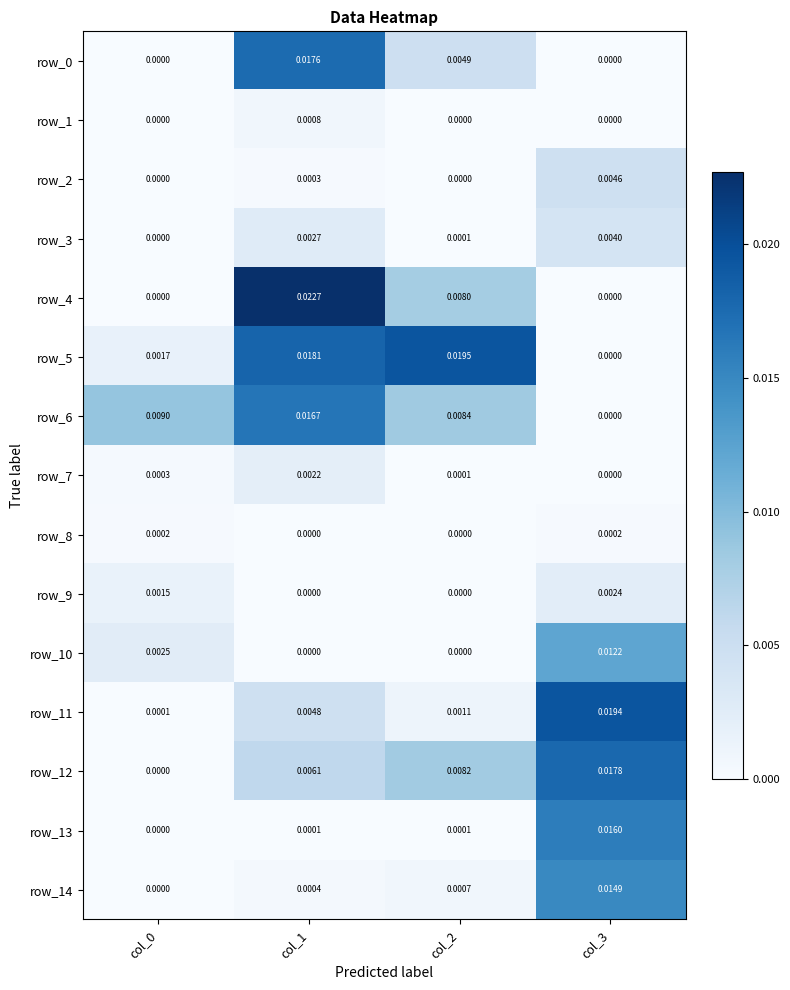

How many row_1 values are between 0 and 1?

4